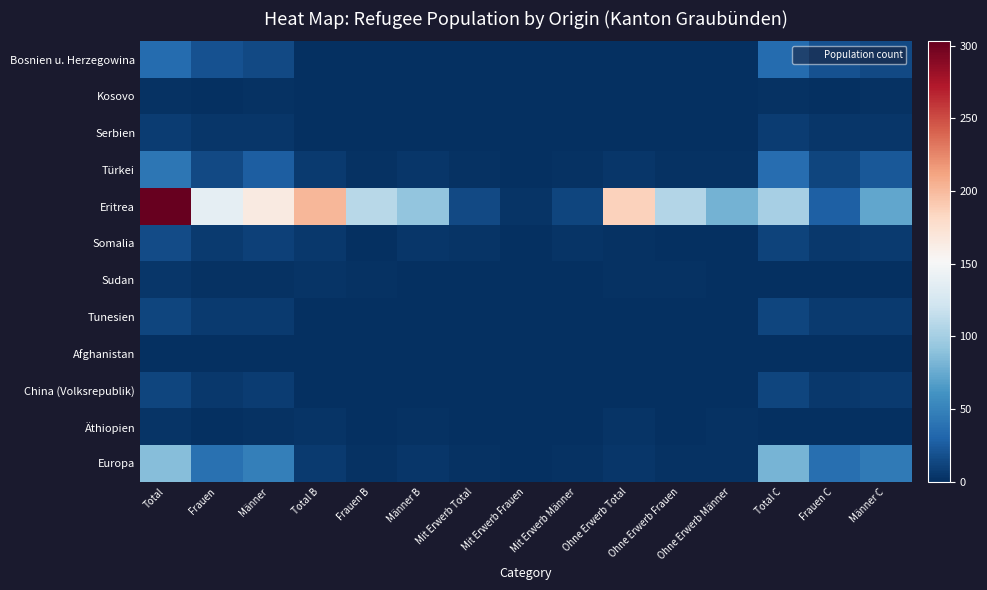

Between Männer and Frauen B, which series saw the biggest shift?

Eritrea